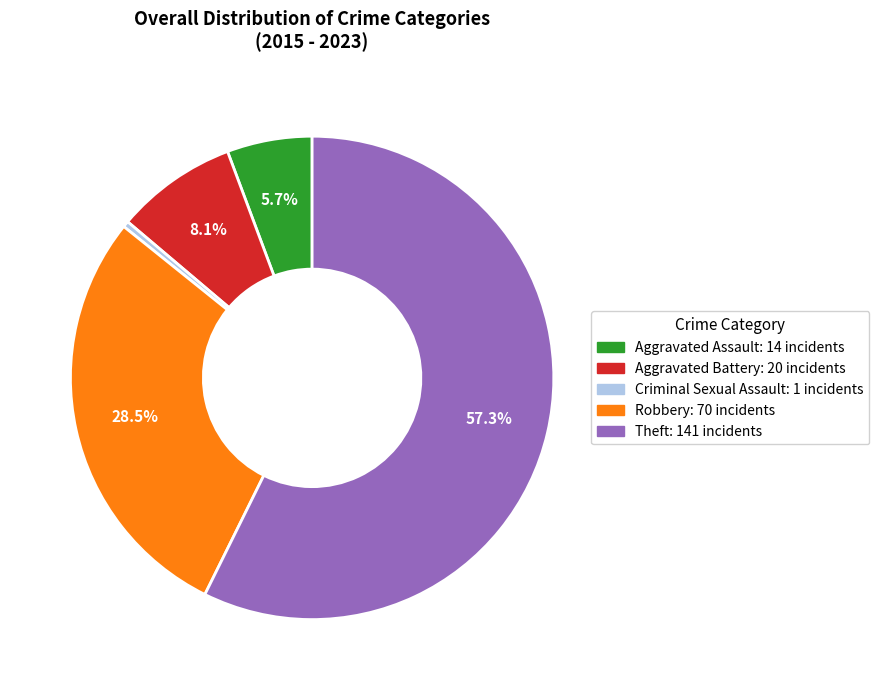

How many slices are in this pie chart?

5